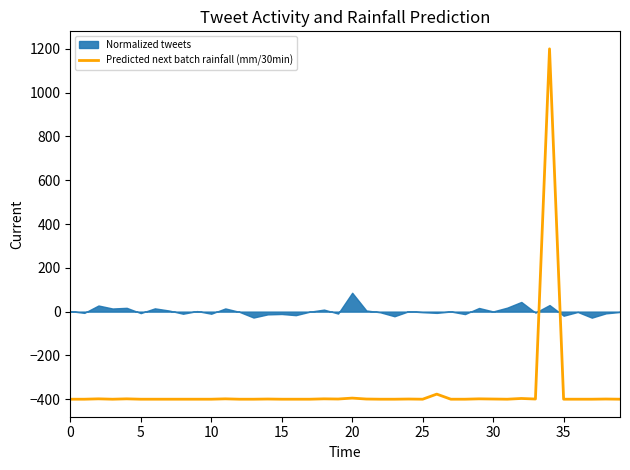

The value of Predicted next batch rainfall (mm/30min) at 20 is -395.0. True or false?

True